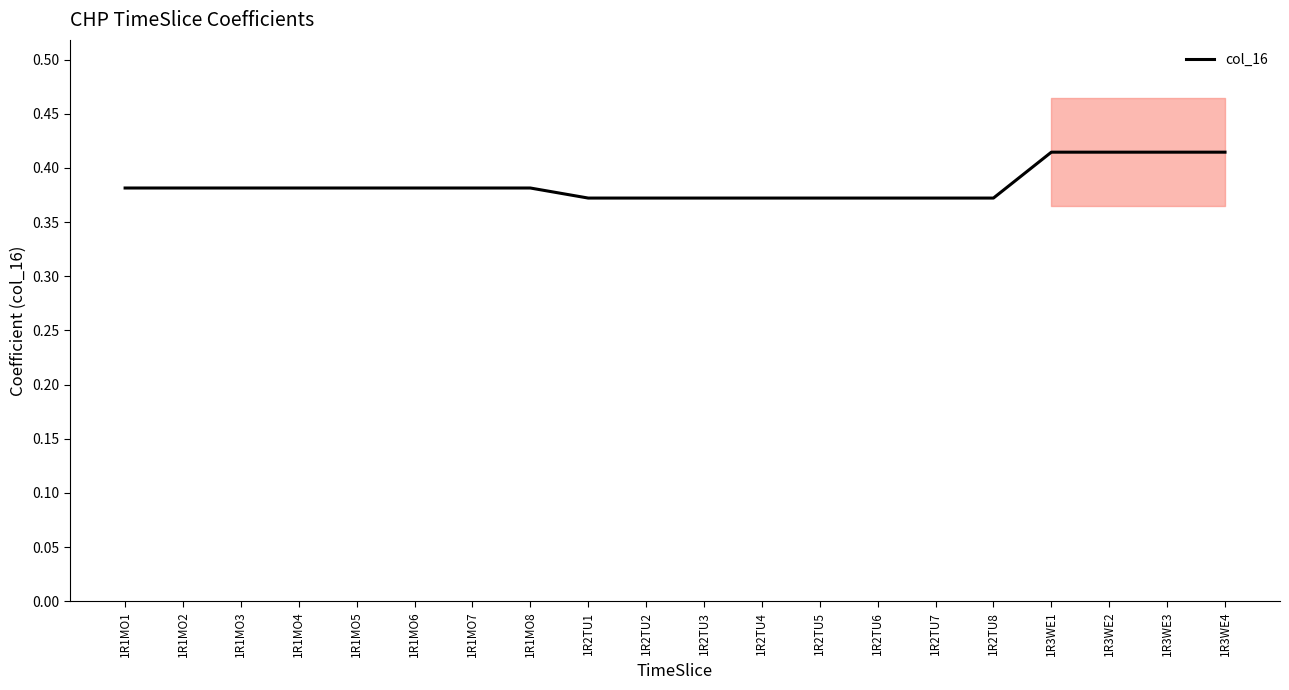

Reading left to right, list all the values displayed in this chart.

1R1MO1=0.4	1R1MO2=0.4	1R1MO3=0.4	1R1MO4=0.4	1R1MO5=0.4	1R1MO6=0.4	1R1MO7=0.4	1R1MO8=0.4	1R2TU1=0.4	1R2TU2=0.4	1R2TU3=0.4	1R2TU4=0.4	1R2TU5=0.4	1R2TU6=0.4	1R2TU7=0.4	1R2TU8=0.4	1R3WE1=0.4	1R3WE2=0.4	1R3WE3=0.4	1R3WE4=0.4